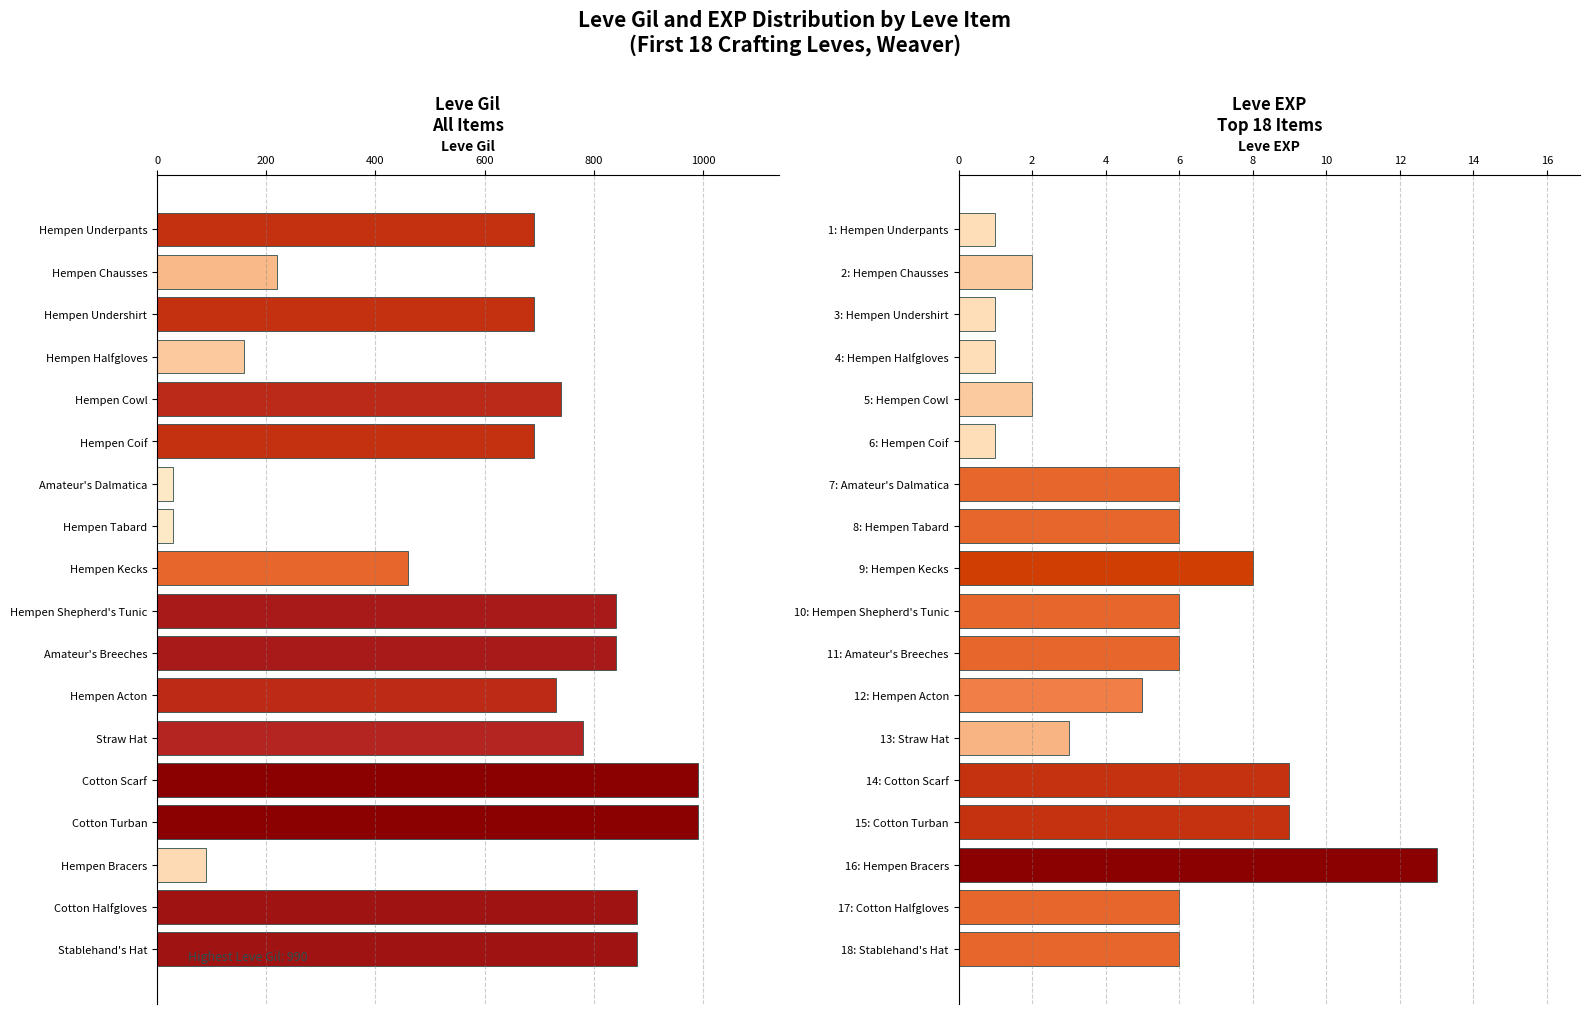

What are all the series names shown in the legend?

Leve Gil, Leve EXP